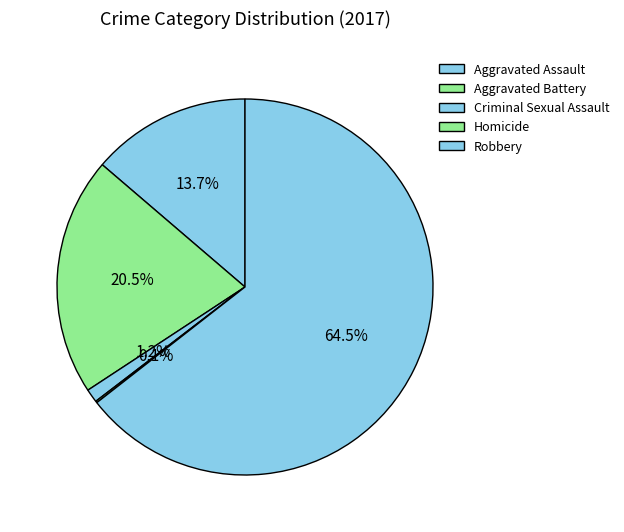

Does Aggravated Battery account for over 50% of the chart?

No